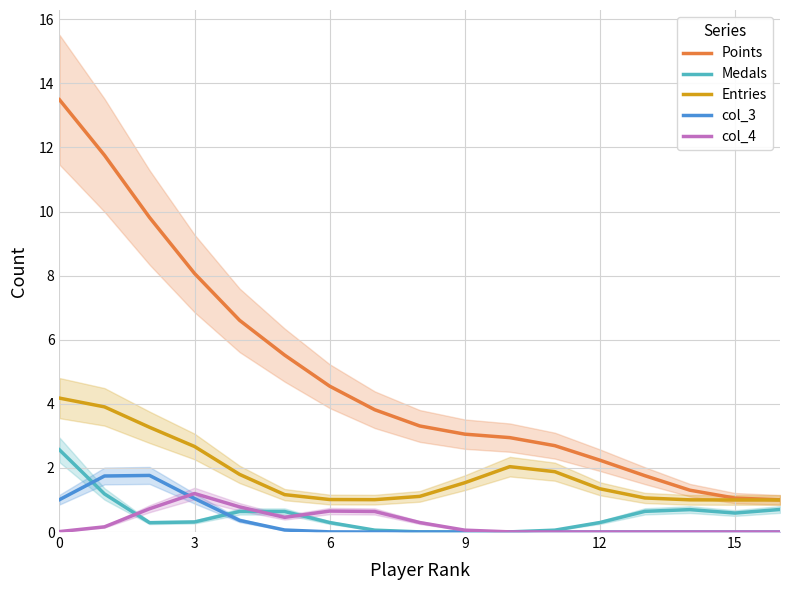

At how many categories does at least one series exceed 7?

4